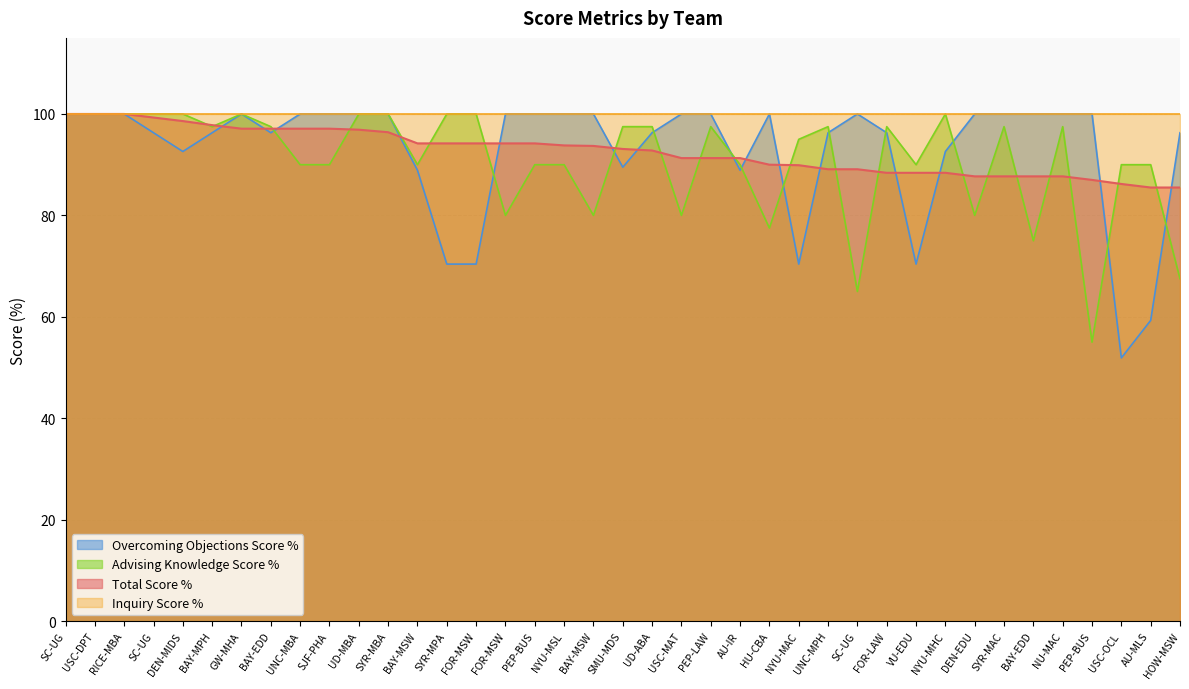

Which category has the highest value in the Overcoming Objections Score % series?

SC-UG